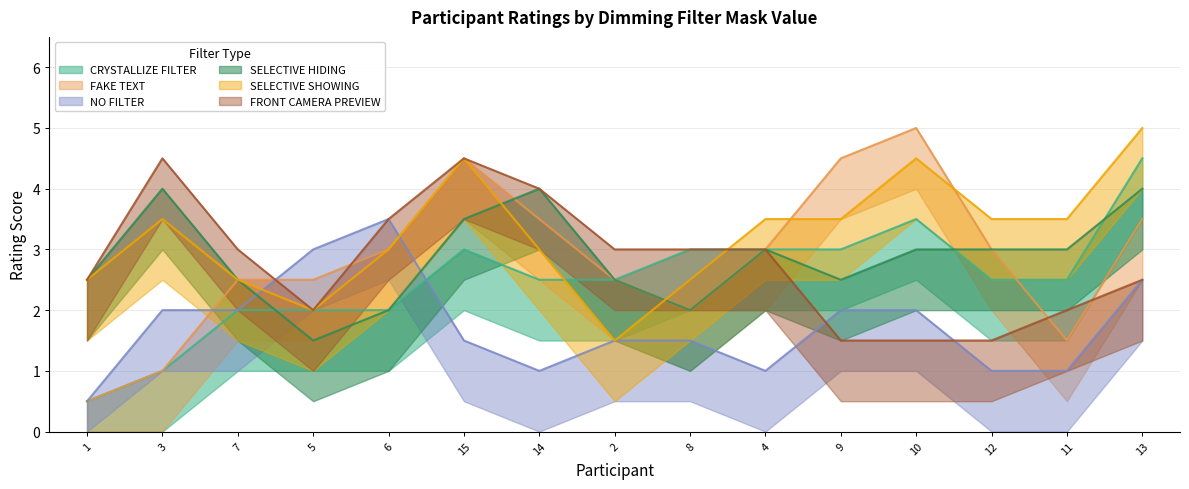

What value does the SELECTIVE SHOWING series have at 14?

2